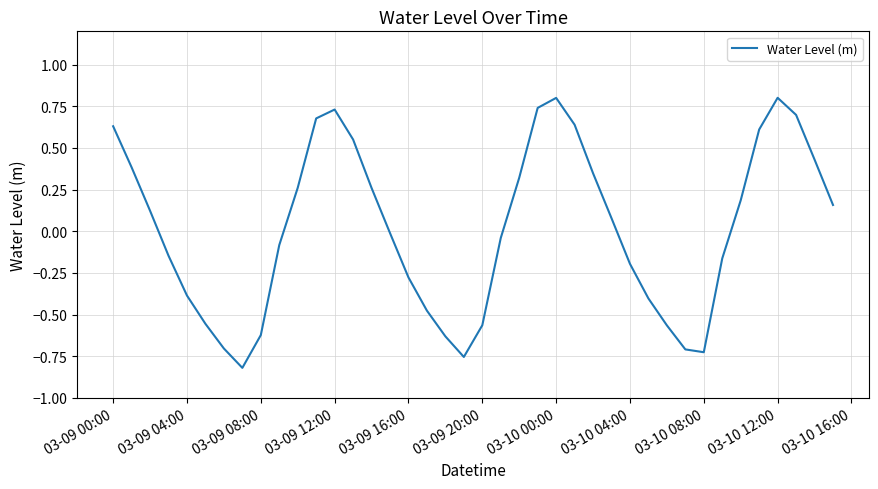

What is the difference between the maximum and minimum values?

1.6